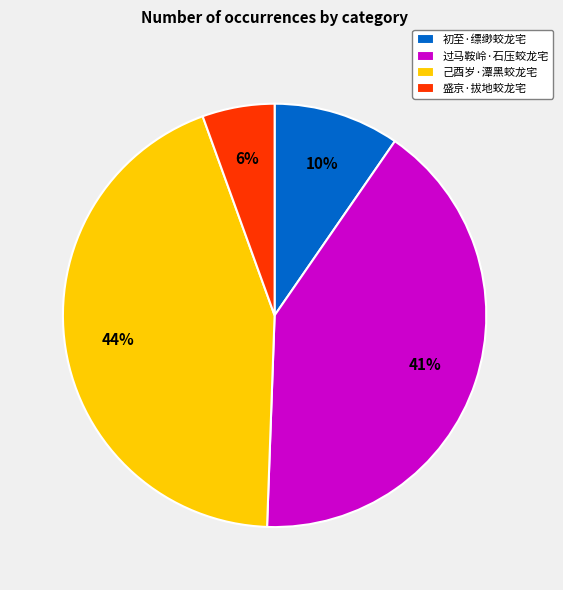

To the nearest percent, what is the average slice percentage?

25%